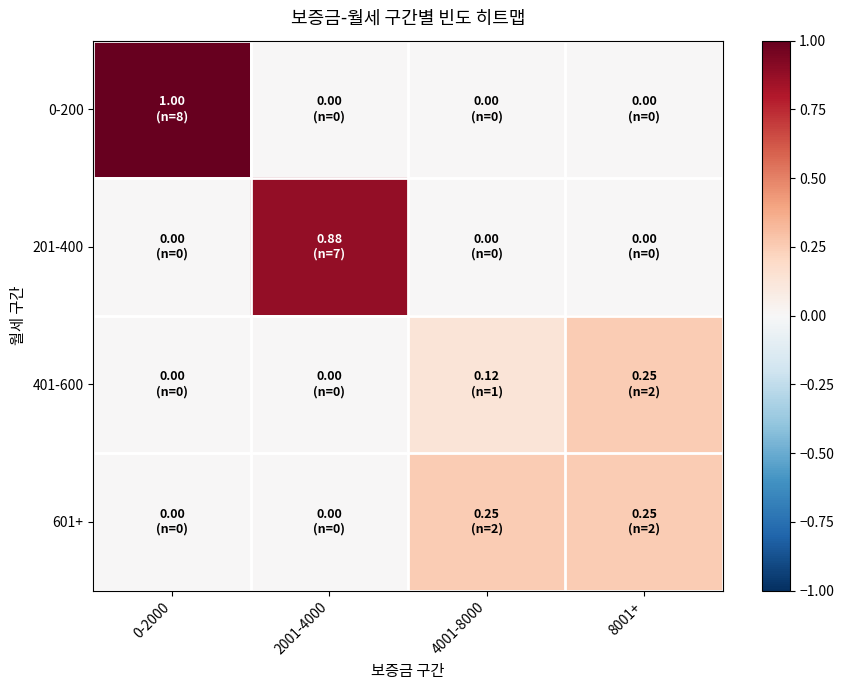

List the series in order of their overall mean, lowest first.

401-600, 601+, 201-400, 0-200